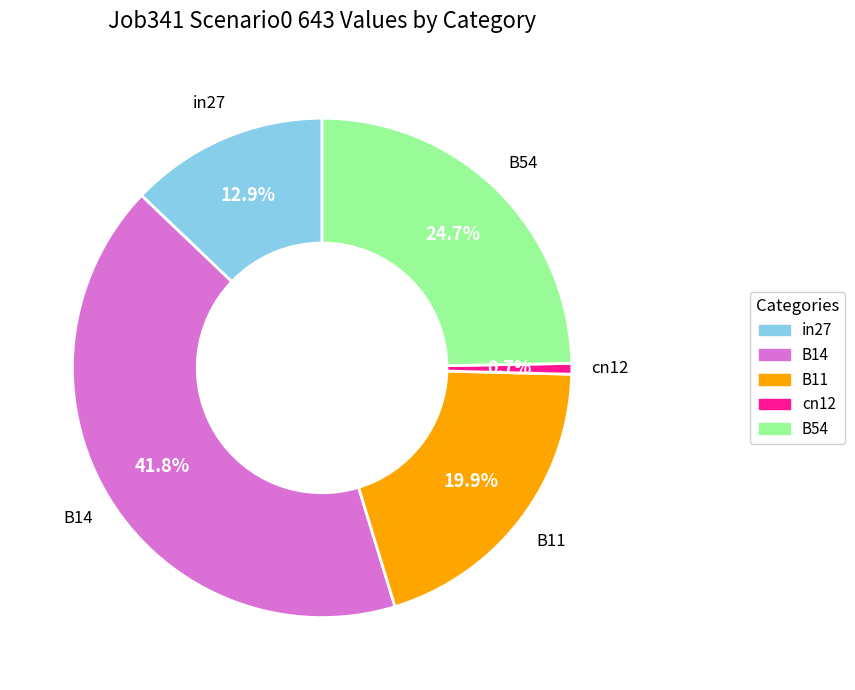

To the nearest percent, what is the difference between the largest and smallest slice percentages?

41%